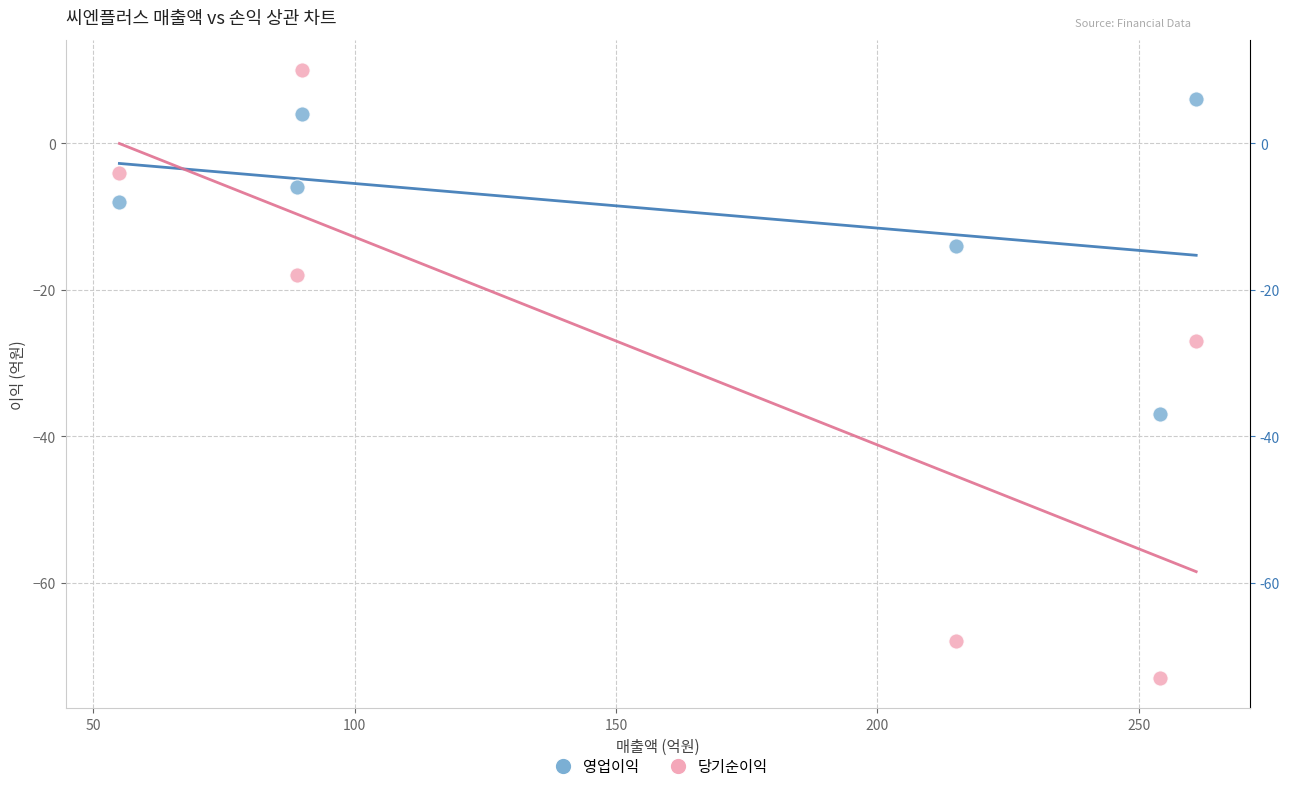

What is the X range (max minus min) for the scatter plot?

206